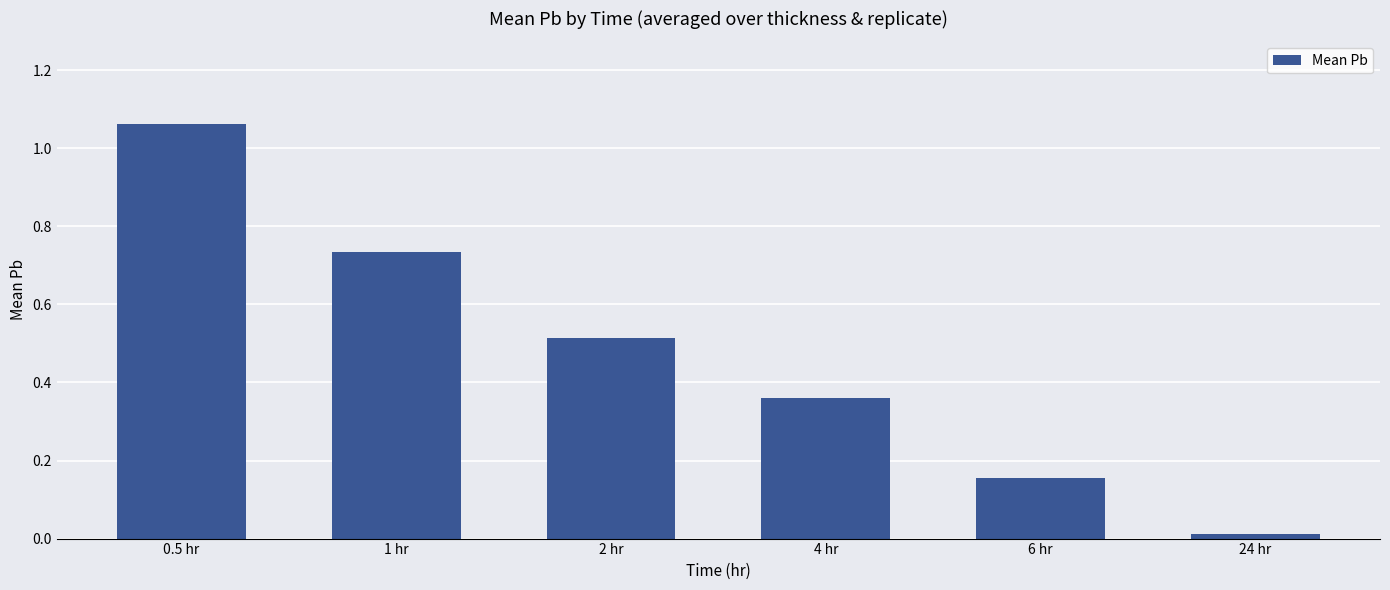

At which category does the chart reach its minimum across all series?

24 hr